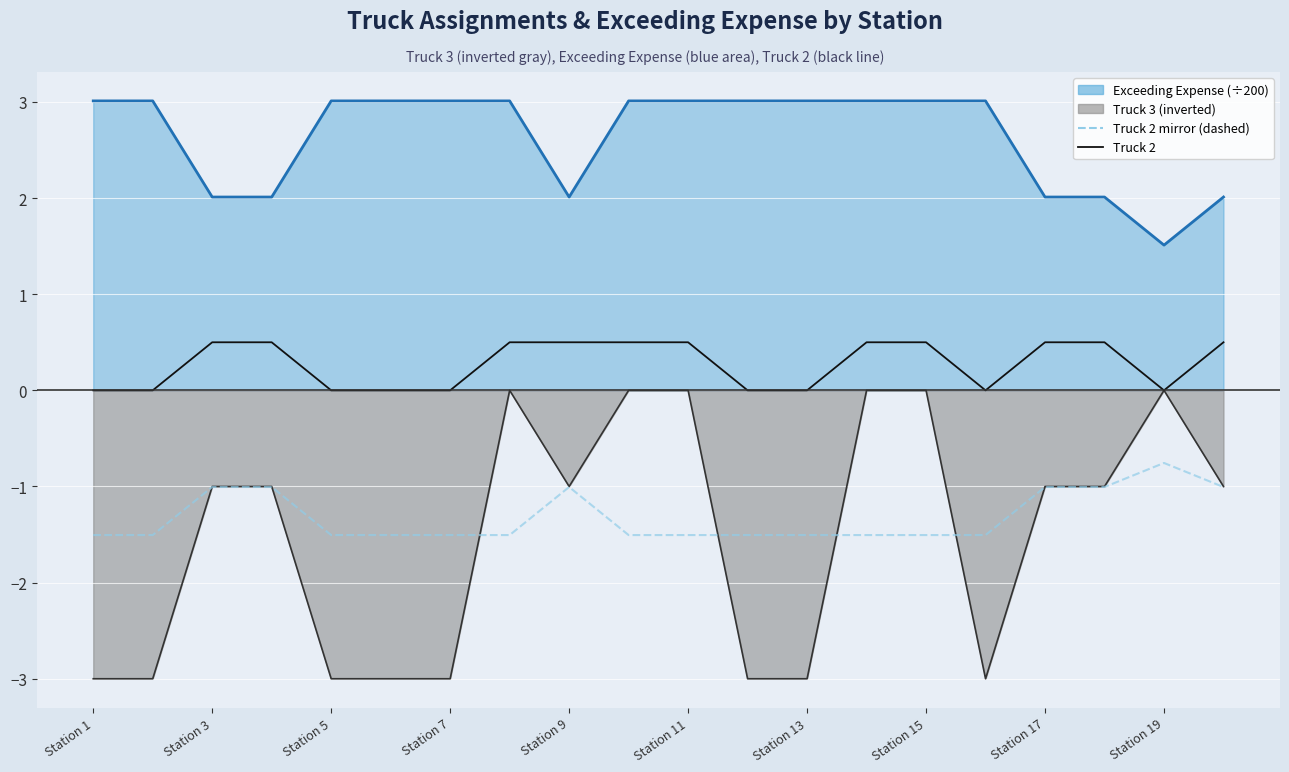

What is the difference between the maximum and second lowest values in the Truck 2 mirror (dashed) series?

0.7